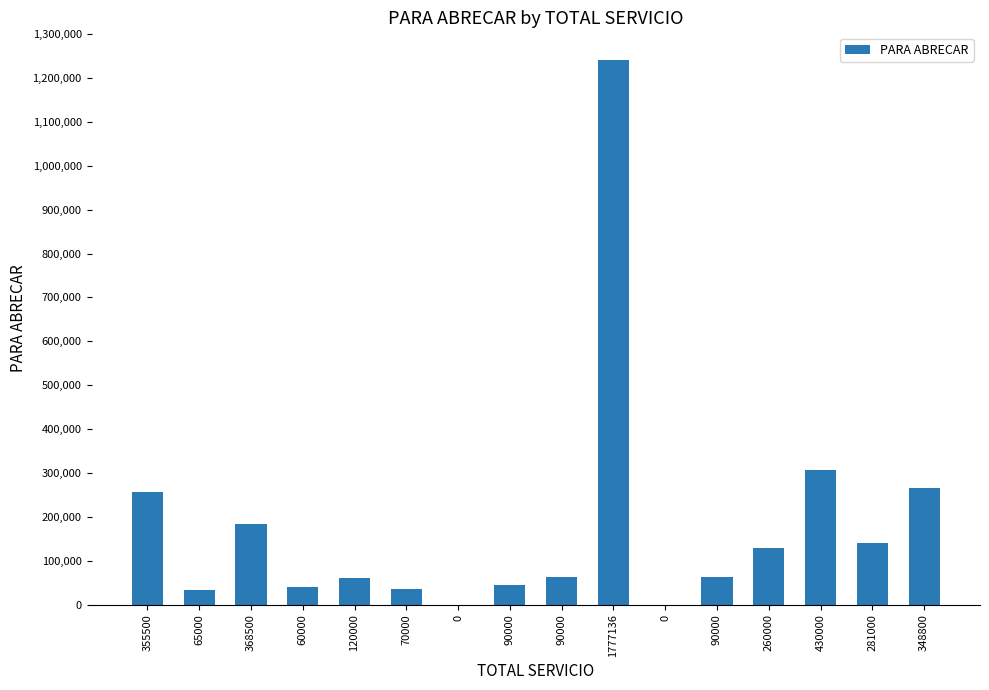

What is the change in value from 65000 to 368500?

+151750